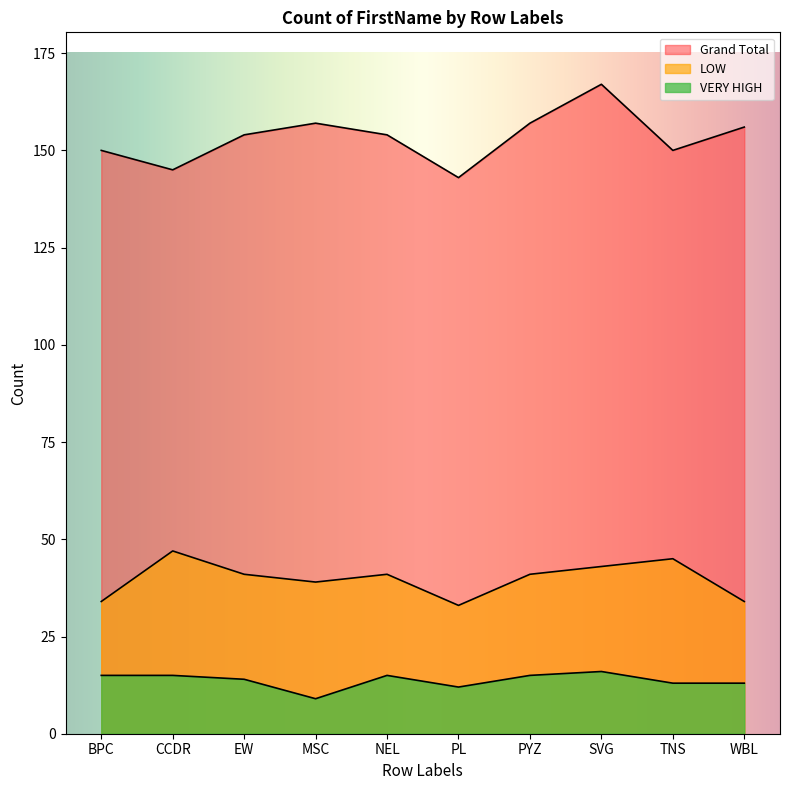

What is the total value across all series at NEL?

210